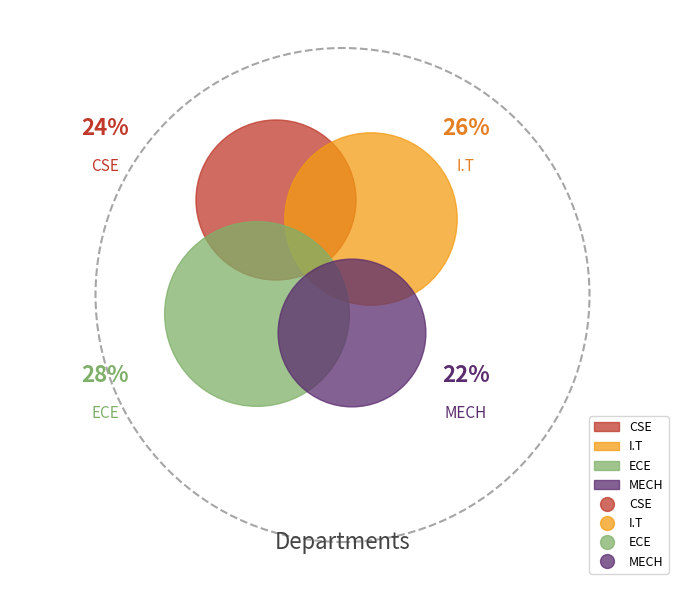

Count the number of slices in the pie.

4